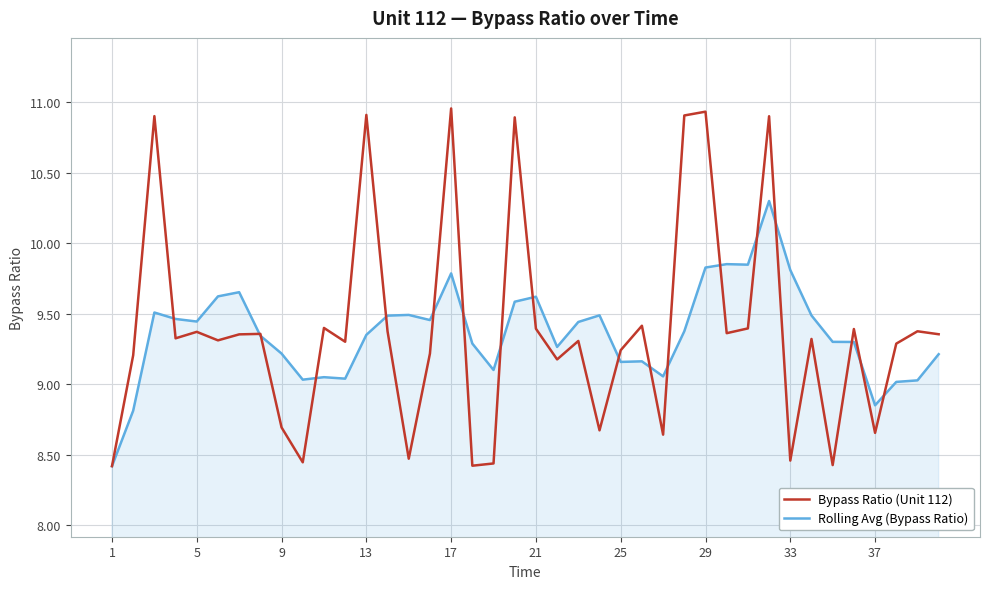

Which series has the largest range (max minus min)?

Bypass Ratio (Unit 112)